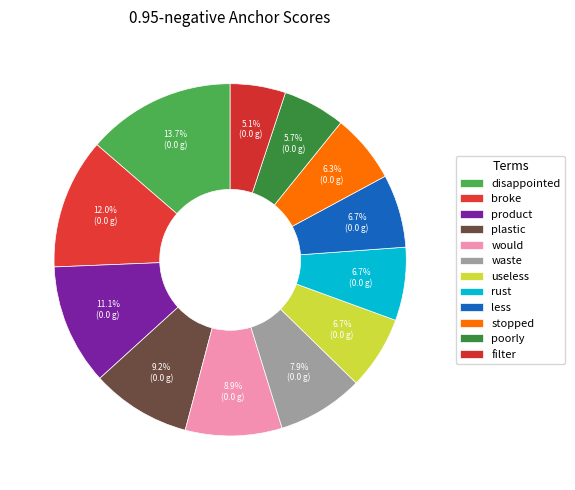

How many segments does this pie chart have?

12